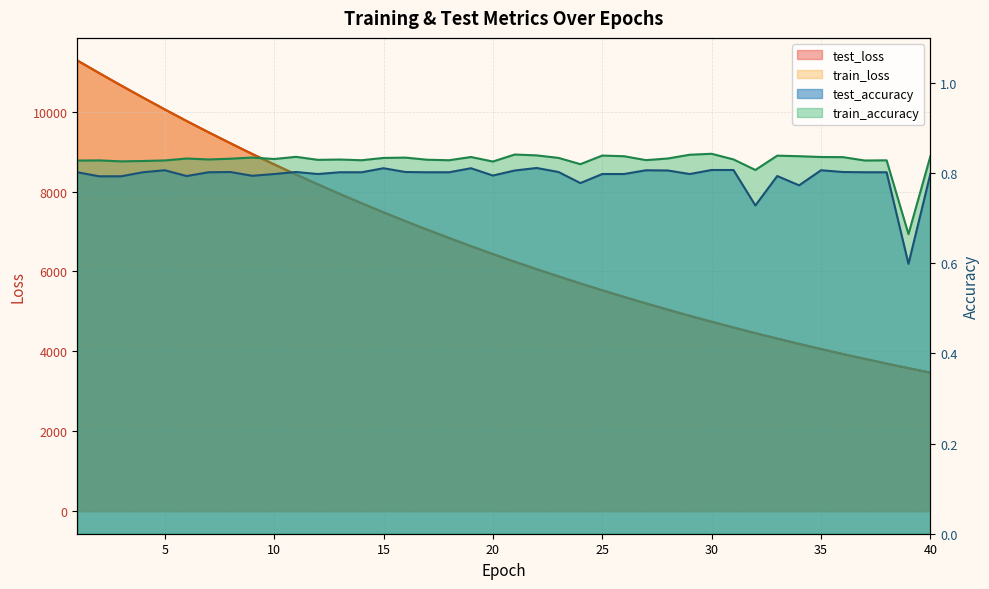

Reading right to left, extract all data points from this chart.

test_loss: 3467.9	3578.9	3694.1	3812.6	3933.3	4058.7	4187.1	4319.9	4456.1	4597.2	4741.3	4889.9	5043.1	5200.9	5362.5	5528.7	5699.9	5876.5	6057.6	6243.6	6435.2	6633.0	6837.1	7044.9	7259.0	7479.9	7707.6	7940.6	8180.5	8426.6	8680.3	8940.6	9209.2	9484.1	9765.3	10055.9	10353.2	10655.7	10965.6	11281.8
train_loss: 3467.6	3578.7	3693.7	3812.2	3932.9	4058.3	4186.8	4319.5	4455.7	4596.8	4740.9	4889.5	5042.7	5200.4	5362.1	5528.3	5699.5	5876.1	6057.2	6243.2	6434.8	6632.5	6836.4	7044.3	7258.5	7479.3	7707.0	7939.9	8179.9	8426.0	8679.6	8940.1	9208.5	9483.3	9764.8	10055.1	10352.3	10655.0	10964.6	11280.2
test_accuracy: 0.8	0.6	0.8	0.8	0.8	0.8	0.8	0.8	0.7	0.8	0.8	0.8	0.8	0.8	0.8	0.8	0.8	0.8	0.8	0.8	0.8	0.8	0.8	0.8	0.8	0.8	0.8	0.8	0.8	0.8	0.8	0.8	0.8	0.8	0.8	0.8	0.8	0.8	0.8	0.8
train_accuracy: 0.8	0.7	0.8	0.8	0.8	0.8	0.8	0.8	0.8	0.8	0.8	0.8	0.8	0.8	0.8	0.8	0.8	0.8	0.8	0.8	0.8	0.8	0.8	0.8	0.8	0.8	0.8	0.8	0.8	0.8	0.8	0.8	0.8	0.8	0.8	0.8	0.8	0.8	0.8	0.8